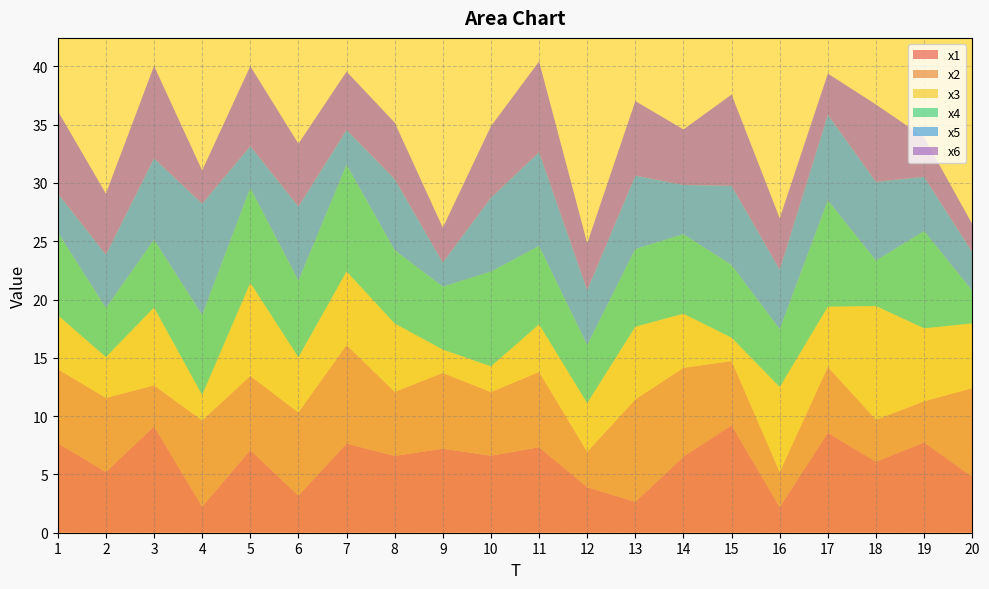

Reading left to right, list all the values displayed in this chart.

x1: 1=7.7	2=5.2	3=9.1	4=2.2	5=7.1	6=3.2	7=7.6	8=6.6	9=7.2	10=6.6	11=7.3	12=3.9	13=2.7	14=6.5	15=9.2	16=2.2	17=8.6	18=6.1	19=7.7	20=4.8
x2: 1=6.3	2=6.4	3=3.5	4=7.4	5=6.4	6=7.1	7=8.5	8=5.5	9=6.5	10=5.5	11=6.5	12=3.0	13=8.8	14=7.6	15=5.5	16=3.0	17=5.7	18=3.6	19=3.5	20=7.6
x3: 1=4.6	2=3.5	3=6.7	4=2.2	5=8.0	6=4.7	7=6.3	8=5.9	9=2.0	10=2.2	11=4.1	12=4.2	13=6.2	14=4.6	15=2.0	16=7.3	17=5.2	18=9.8	19=6.3	20=5.6
x4: 1=7.1	2=4.2	3=5.8	4=6.9	5=8.1	6=6.6	7=9.1	8=6.3	9=5.4	10=8.1	11=6.7	12=5.0	13=6.7	14=6.8	15=6.2	16=5.0	17=9.1	18=3.9	19=8.3	20=2.8
x5: 1=3.3	2=4.6	3=7.0	4=9.5	5=3.6	6=6.4	7=3.0	8=6.1	9=2.1	10=6.3	11=8.0	12=4.7	13=6.3	14=4.2	15=6.8	16=5.1	17=7.3	18=6.8	19=4.7	20=3.3
x6: 1=7.1	2=5.2	3=7.9	4=2.8	5=6.9	6=5.4	7=5.0	8=4.8	9=3.0	10=6.1	11=7.8	12=4.0	13=6.4	14=4.8	15=7.8	16=4.4	17=3.5	18=6.6	19=3.4	20=2.4